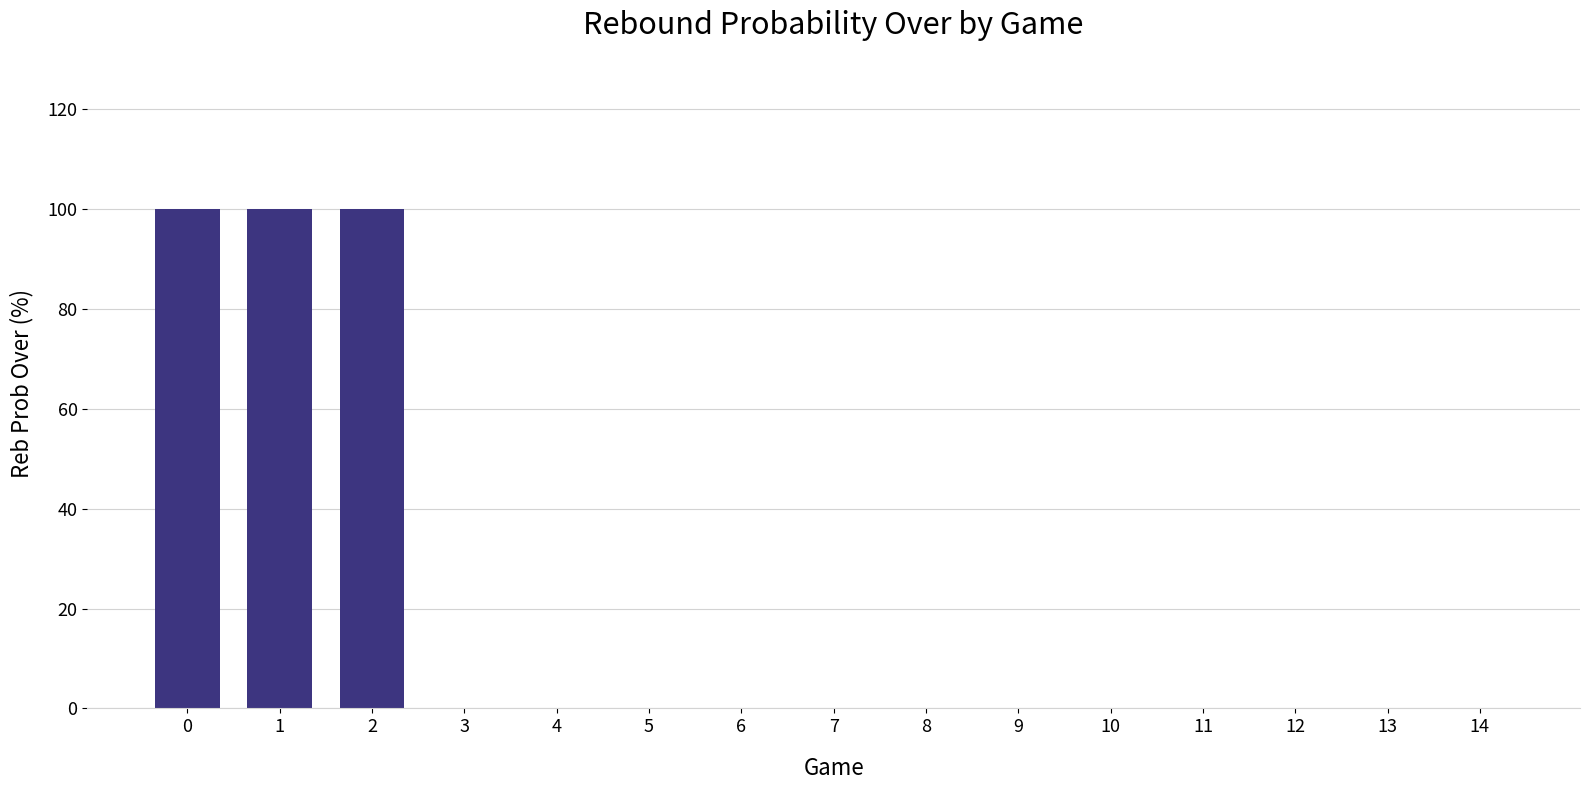

What is the maximum value shown in the chart?

100